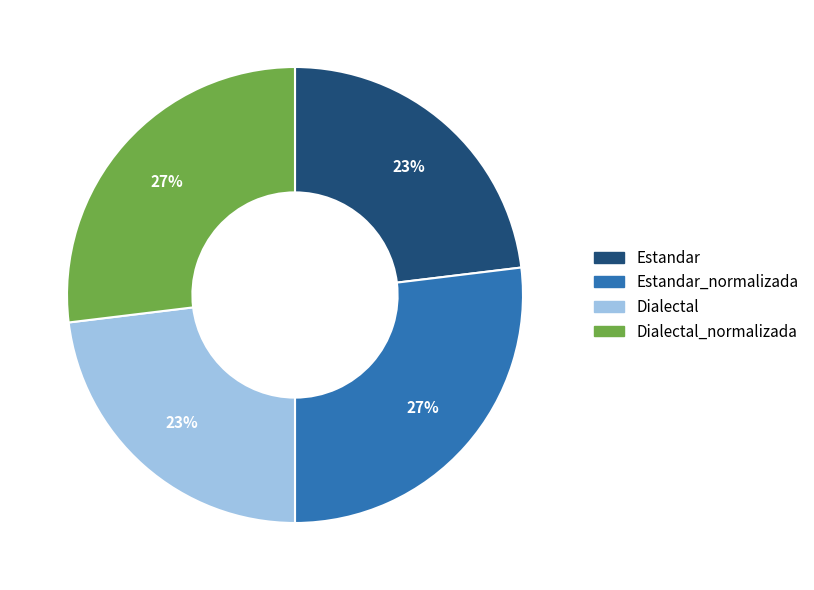

Is it true that Estandar_normalizada is 27% of the pie?

True